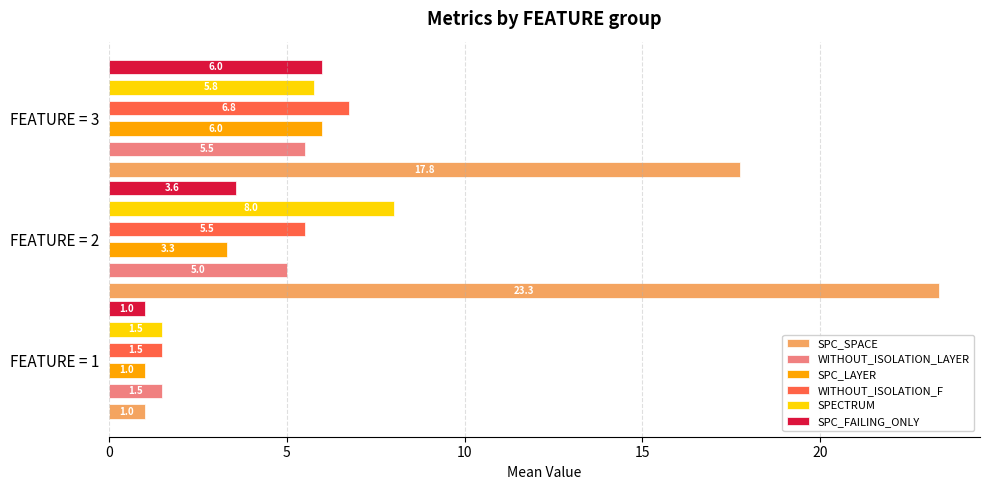

What is the average value of the SPC_FAILING_ONLY series?

3.5